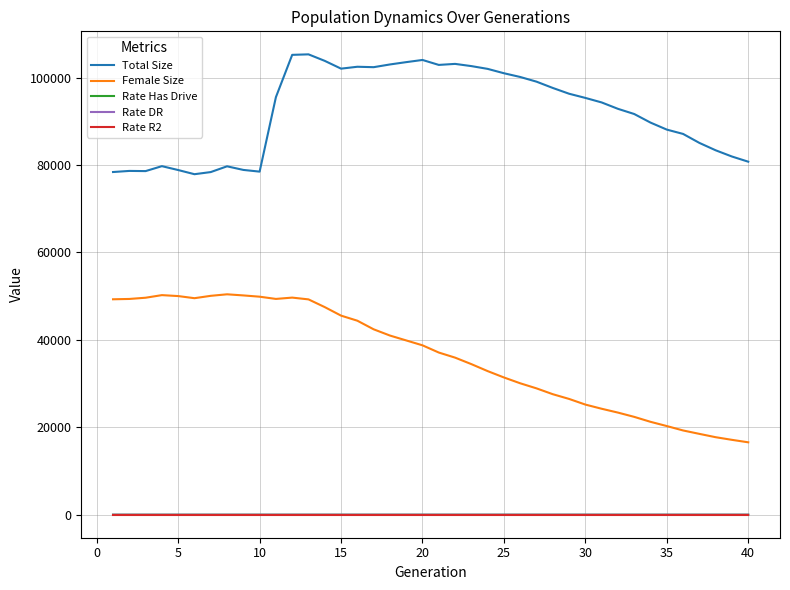

Which series has the largest total across all categories?

Total Size